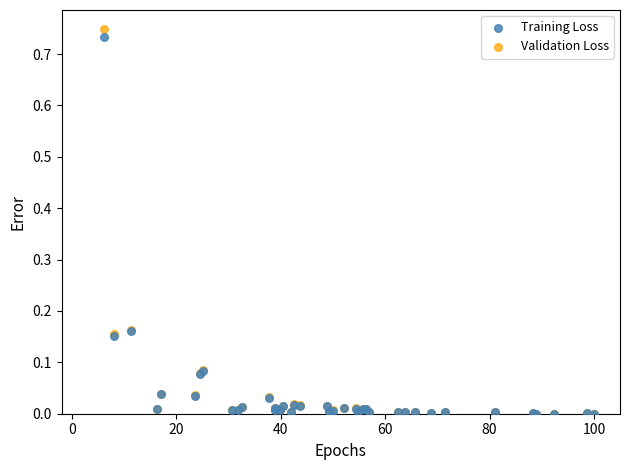

What are all the series names shown in the legend?

Training Loss, Validation Loss